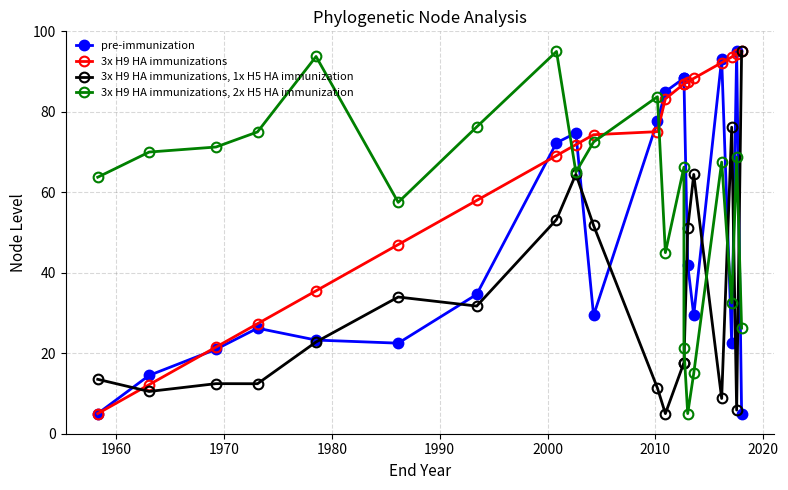

Reading left to right, what are all the values shown in this chart?

pre-immunization: 5.0	14.5	21.0	26.2	23.3	22.5	34.6	72.3	74.7	29.4	77.7	85.0	88.4	88.4	42.0	29.4	93.1	22.5	95.0	5.0
3x H9 HA immunizations: 5.0	12.2	21.5	27.3	35.5	47.0	58.0	69.1	71.8	74.3	75.1	83.2	86.9	86.9	87.5	88.3	92.2	93.6	94.3	95.0
3x H9 HA immunizations, 1x H5 HA immunization: 13.5	10.5	12.4	12.4	22.8	34.0	31.7	53.2	64.5	51.8	11.4	5.0	17.7	17.7	51.0	64.4	8.8	76.2	5.9	95.0
3x H9 HA immunizations, 2x H5 HA immunization: 63.8	70.0	71.2	75.0	93.8	57.5	76.2	95.0	65.0	72.5	83.8	45.0	66.2	21.2	5.0	15.0	67.5	32.5	68.8	26.2